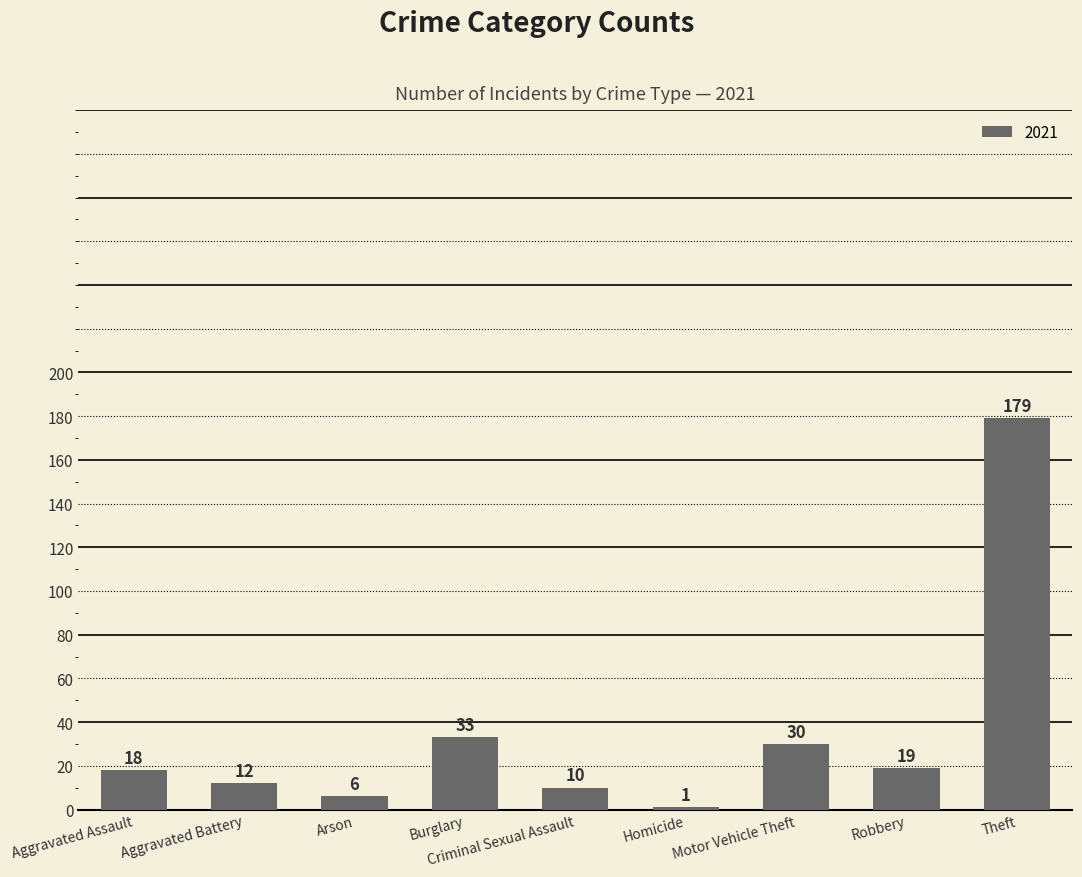

What is the difference between the maximum and minimum values?

178